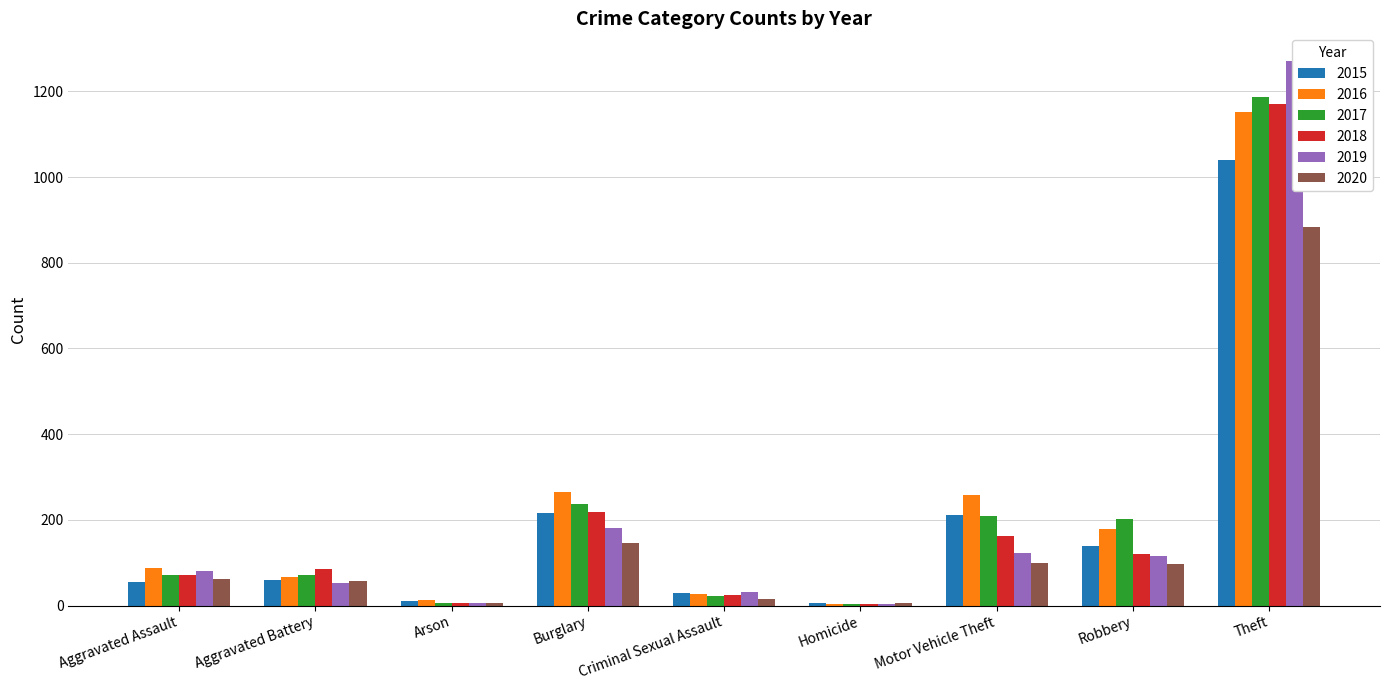

At which category is the sum across all series the highest?

Theft